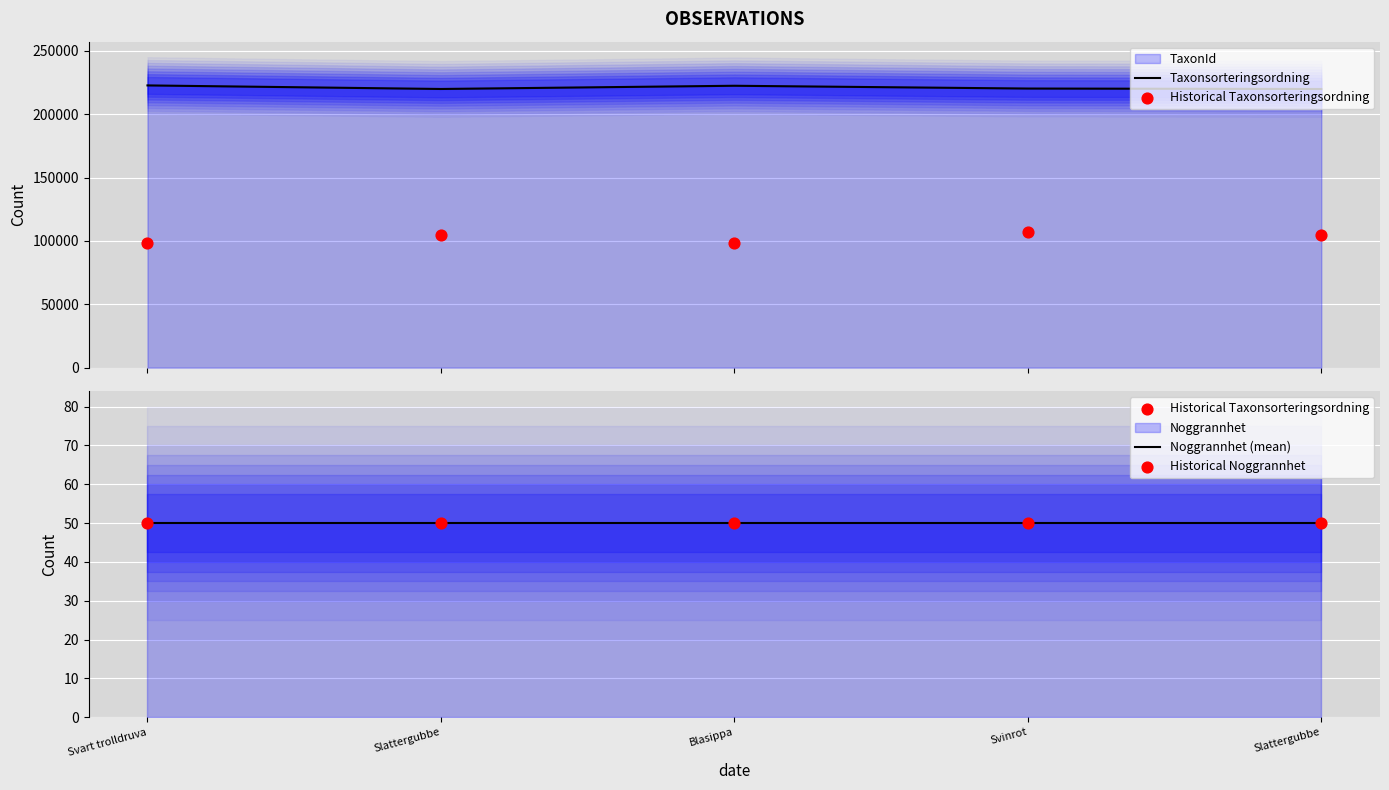

Which series contains the highest Y value?

Taxonsorteringsordning